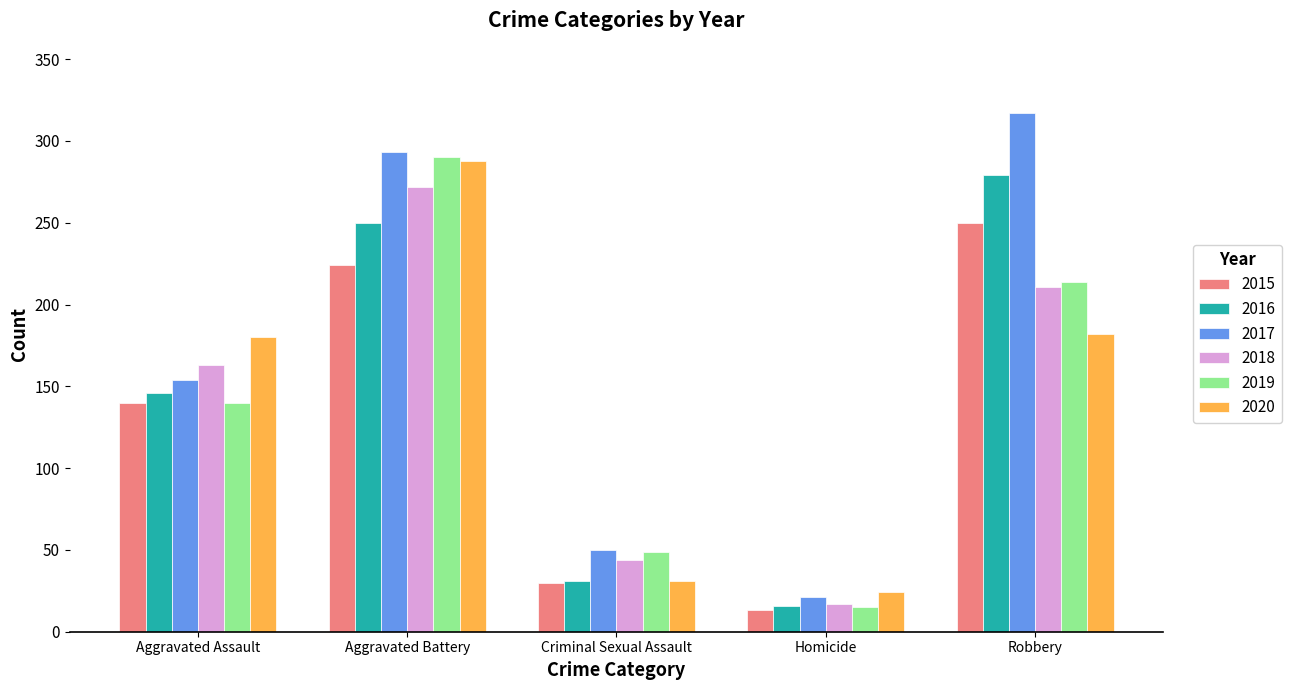

What is the spread (max minus min) of values at Homicide?

11